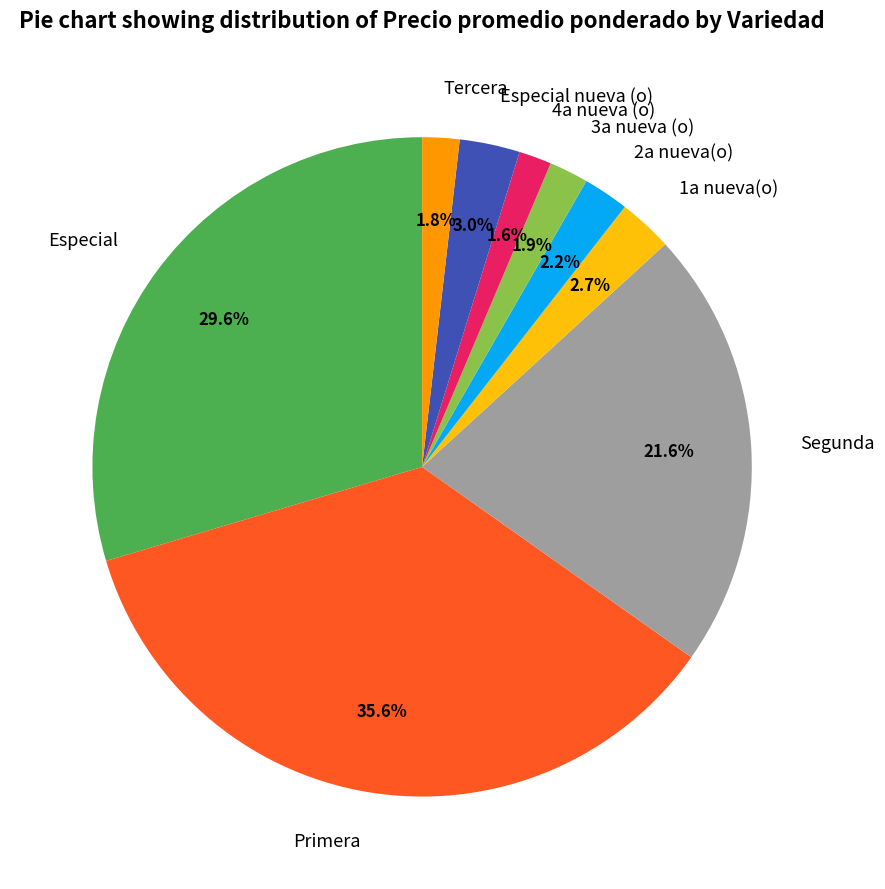

To the nearest percent, what is the difference between the largest and smallest slice percentages?

34%